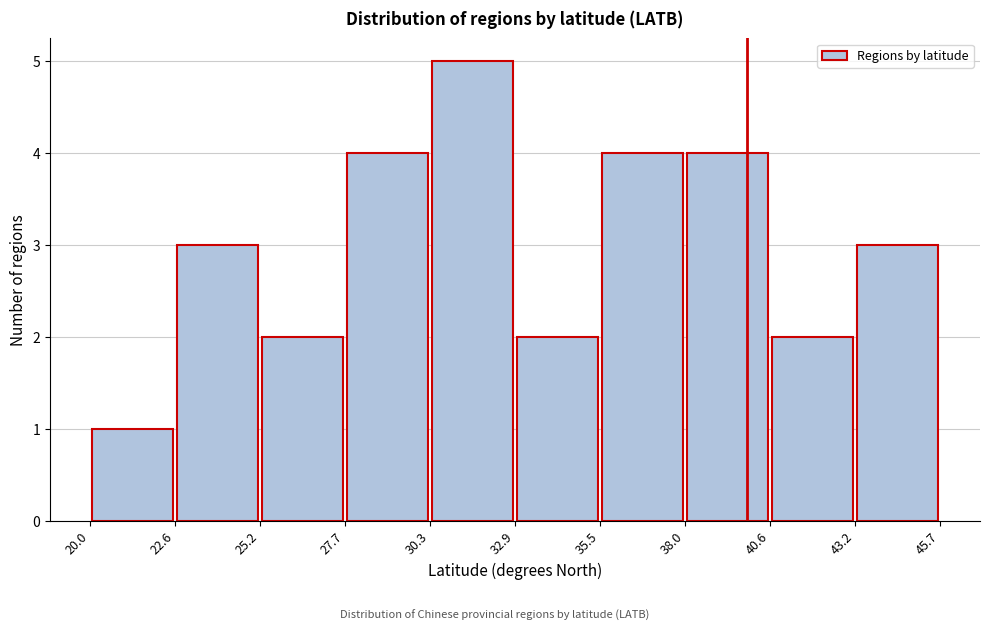

Over which range of the x-axis is the bar tallest?

30.3 to 32.9